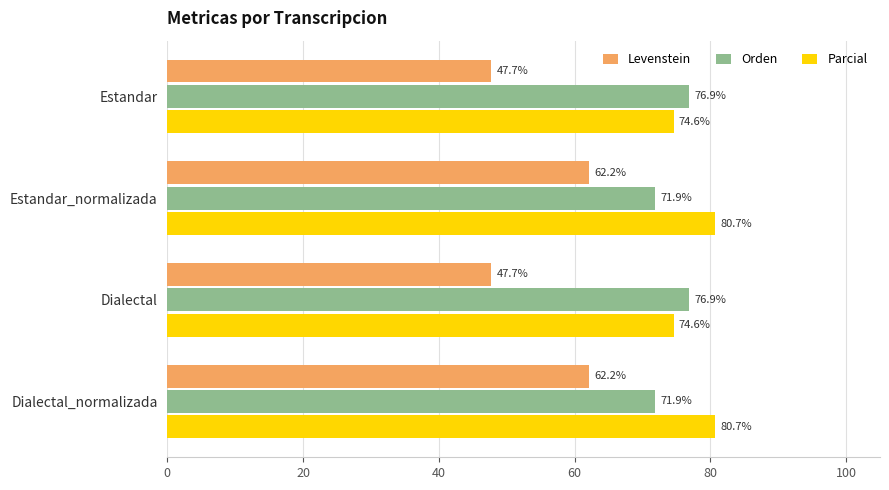

Count the Orden values in the range 71 to 76.

2